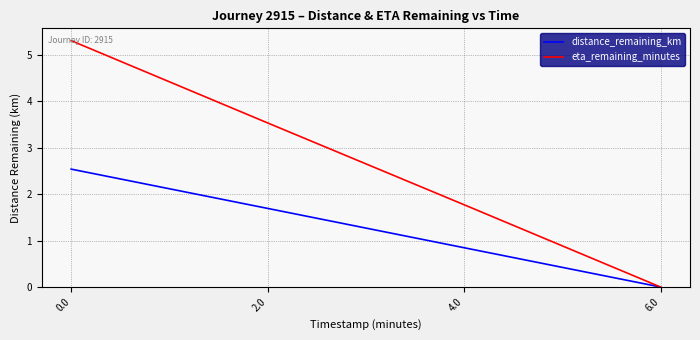

Does the chart display data point markers on the line(s)?

No